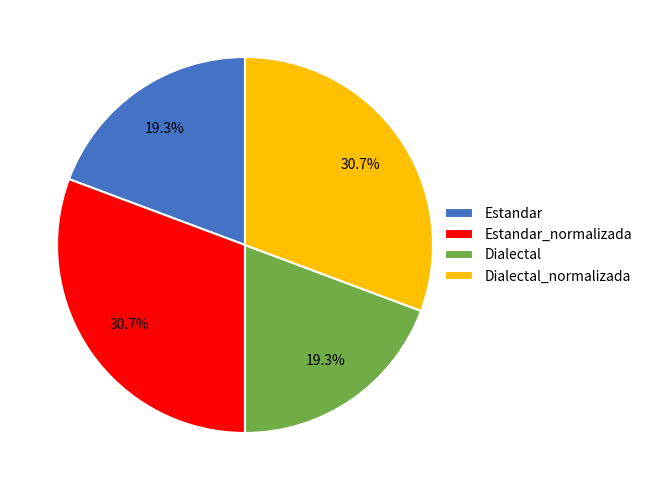

To the nearest percent, what percentage of the pie is Dialectal?

19%